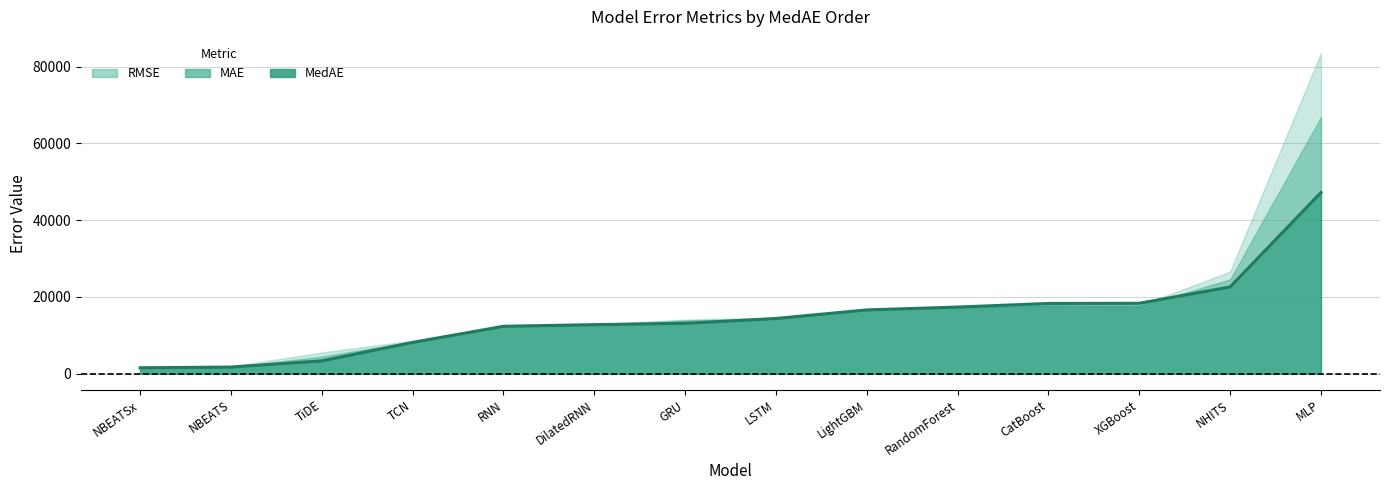

What is the label of the 4th point from the right?

CatBoost